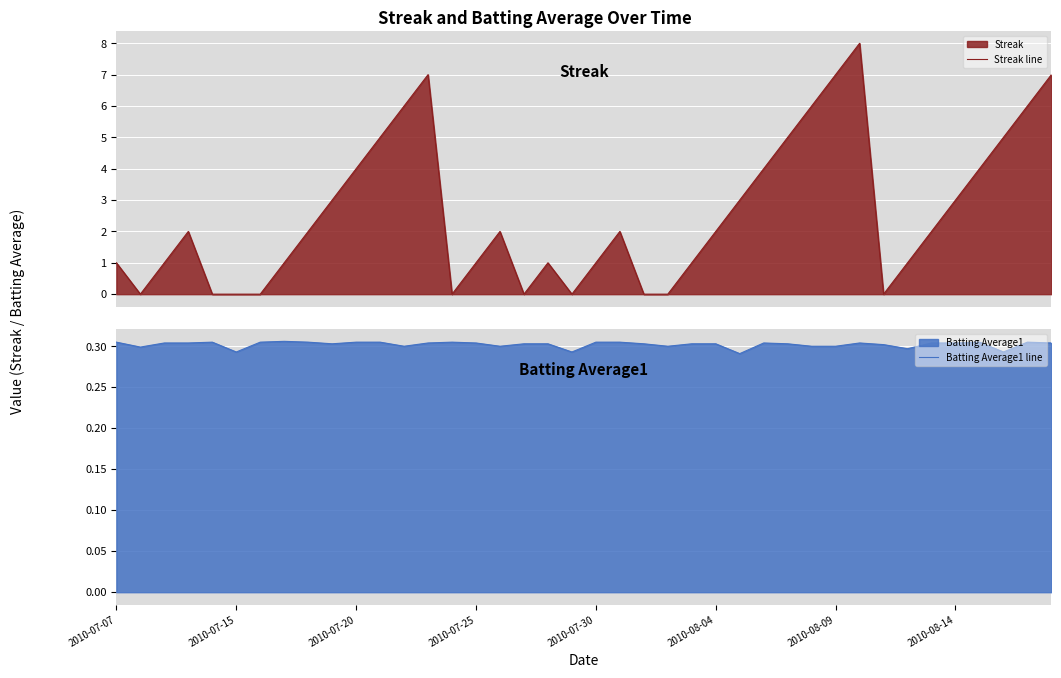

The Streak line series shows 3.6 at 20. True or false?

False